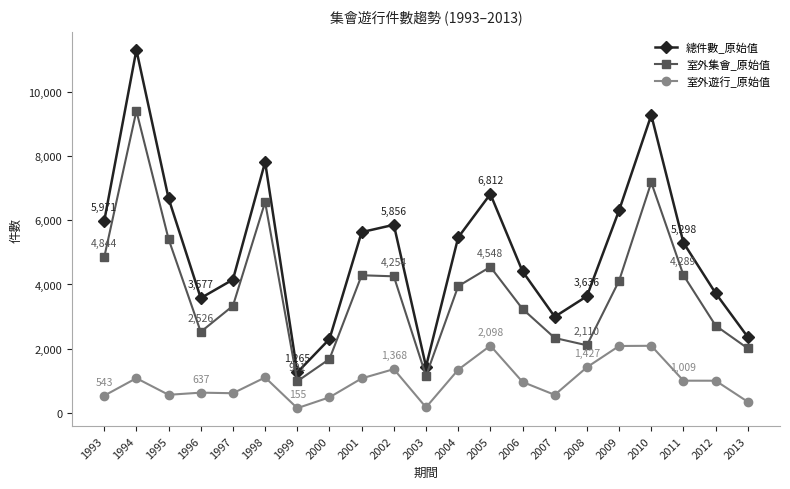

True or false: 室外遊行_原始值 and 總件數_原始值 intersect in this chart.

False